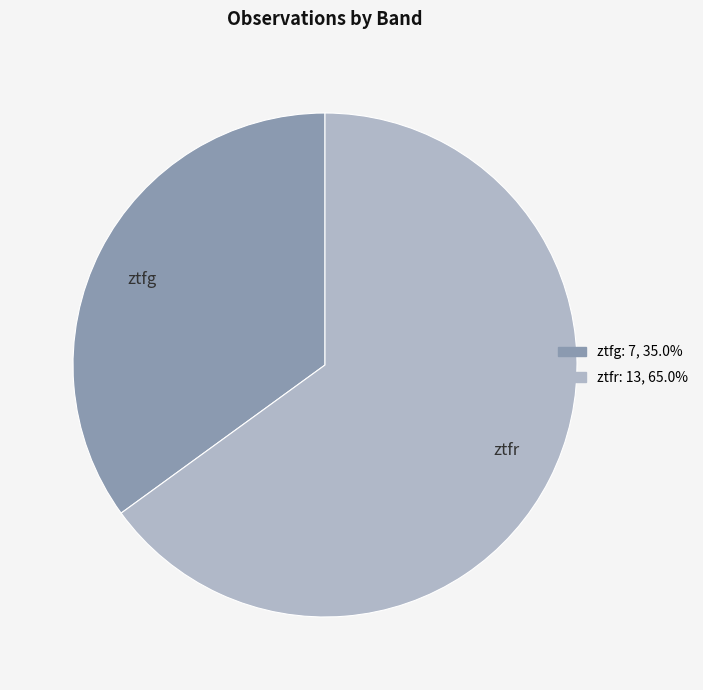

Rank the categories by value from highest to lowest.

ztfr, ztfg